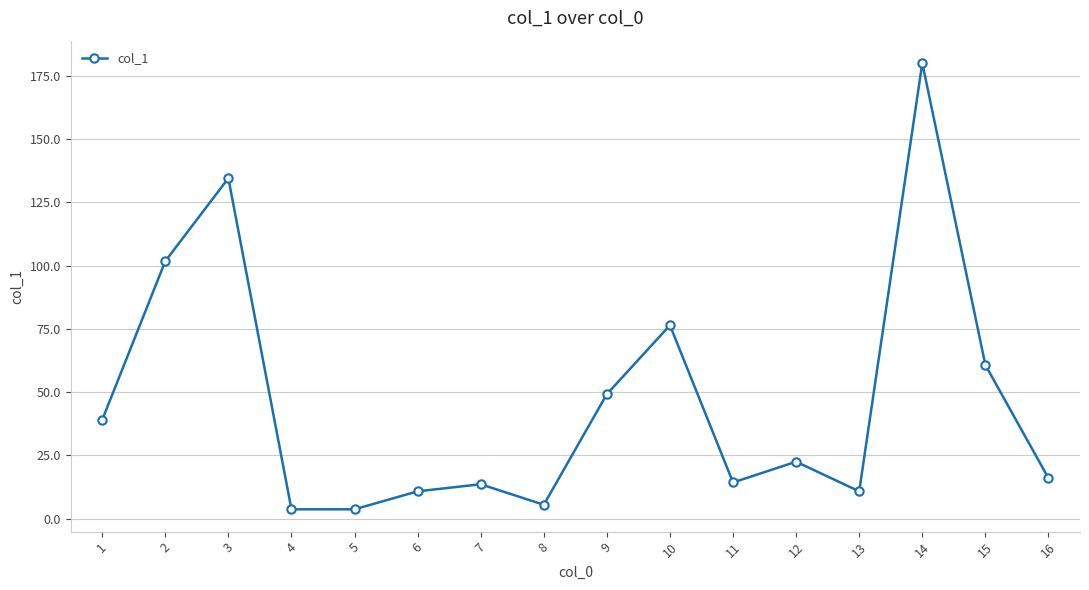

Approximately how many times larger is the value at 14 compared to 11?

12.6